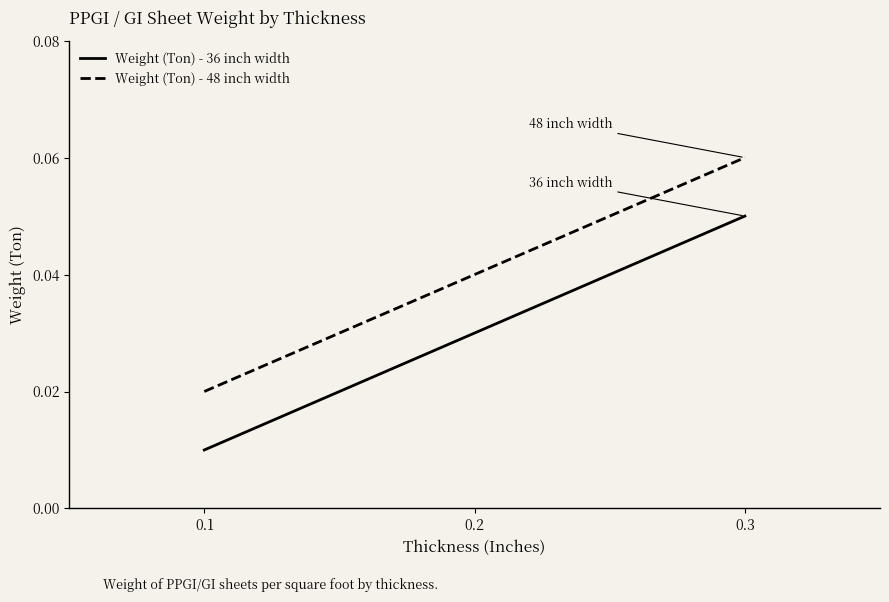

At which category is the sum across all series the highest?

0.3